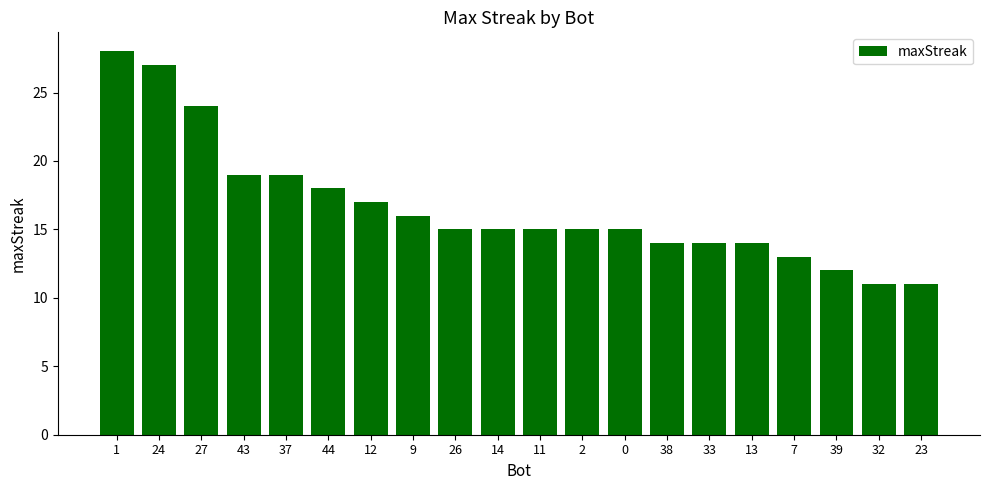

What is the label of the 2nd bar from the left?

24